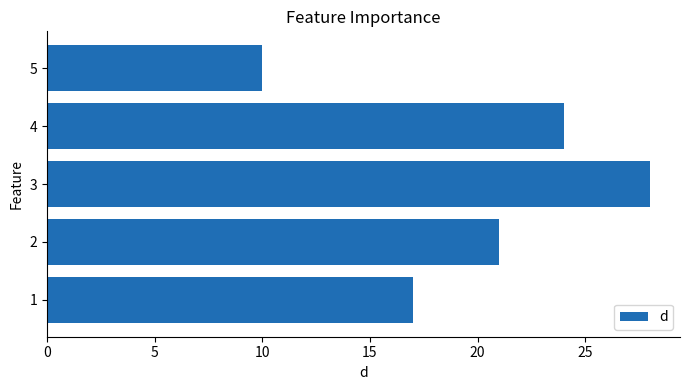

Does the chart contain any negative values?

No